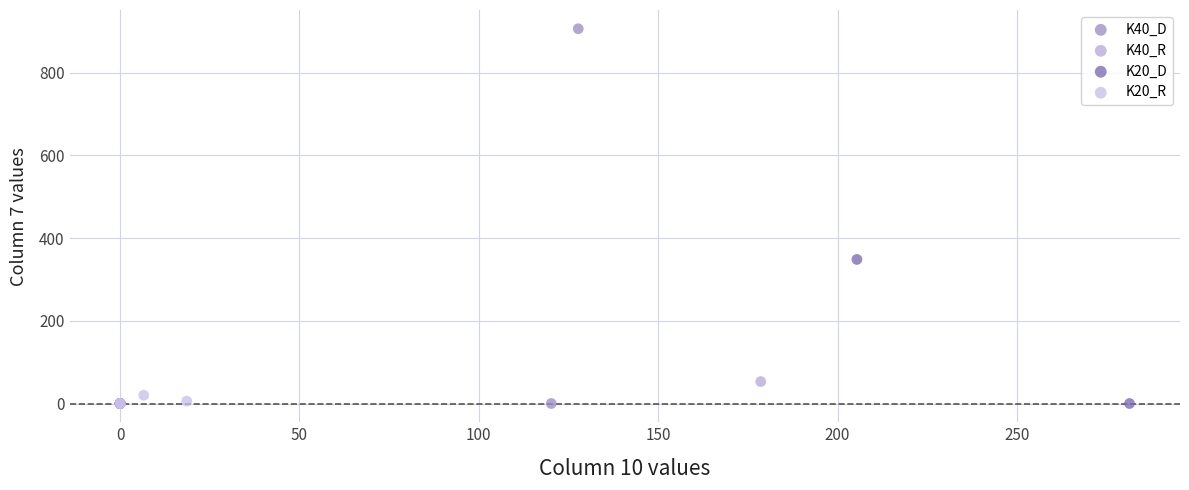

Which series has the largest Y range (max minus min)?

K40_D